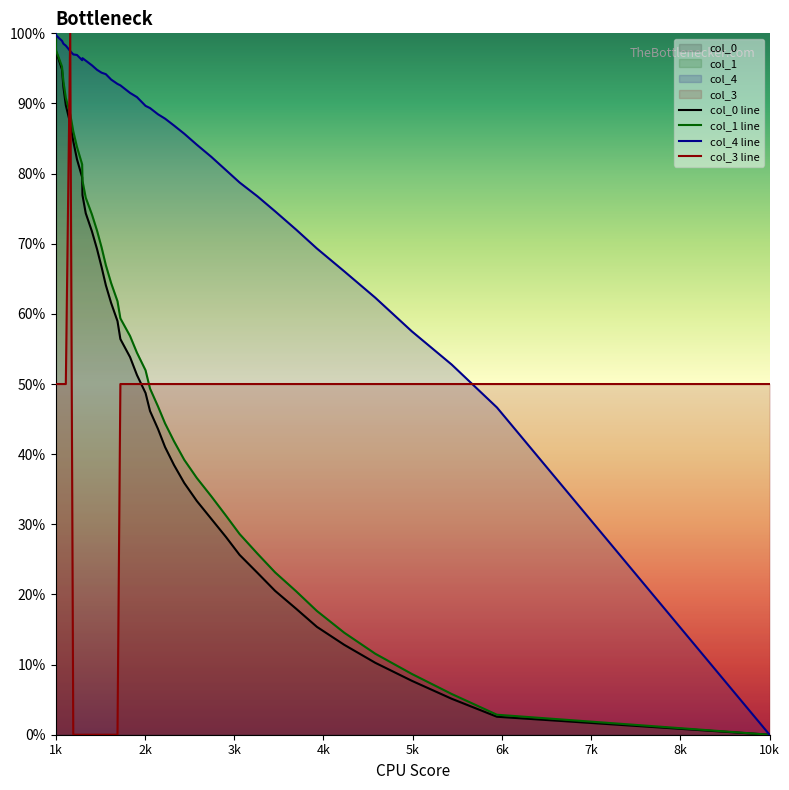

True or false: col_0 line and col_4 line cross at least once.

False